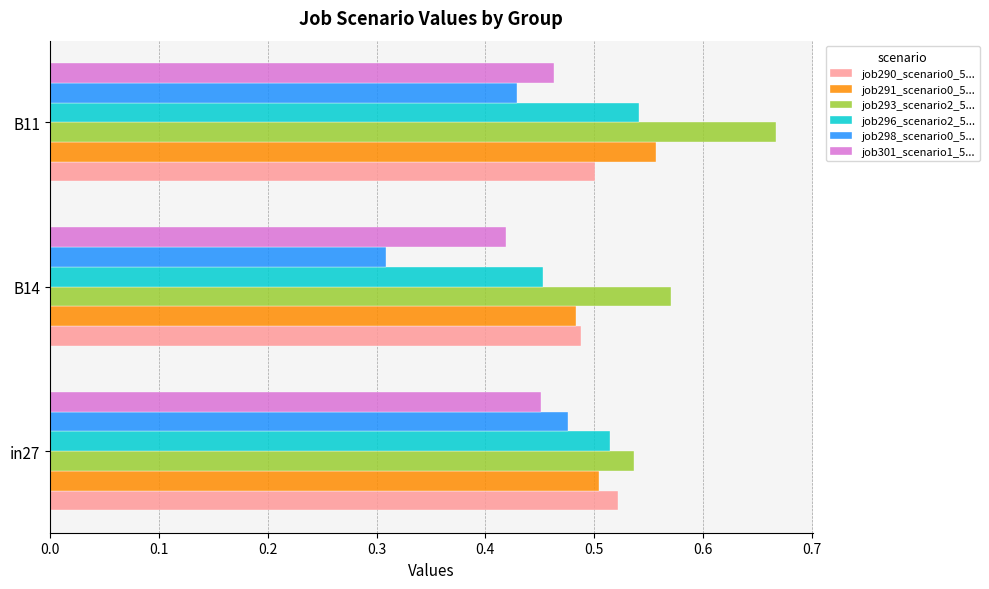

Which category has the highest value across all series?

B11